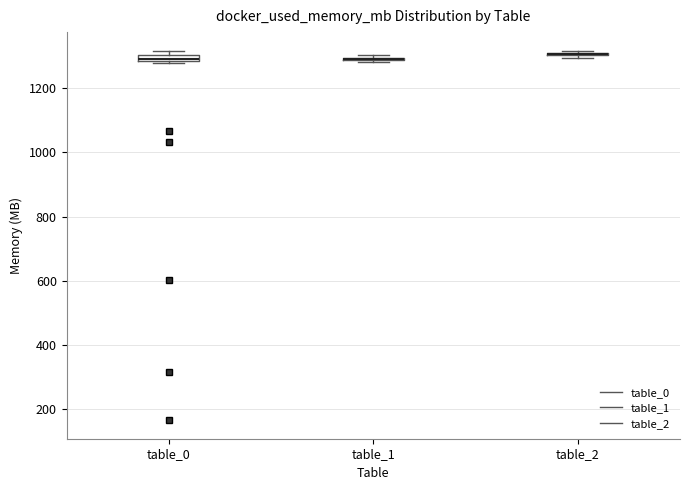

Where is the lower edge of the box for table_1 on the y-axis? The values are not printed on the chart, so give them approximately, as read against the axis.

1280